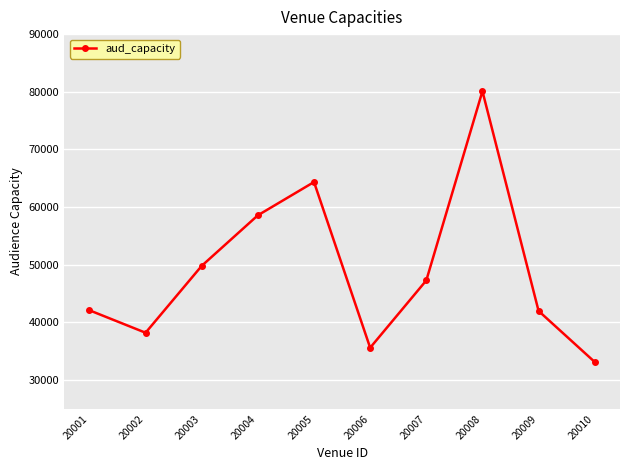

The chart shows a value of 79968 at 20007. True or false?

False